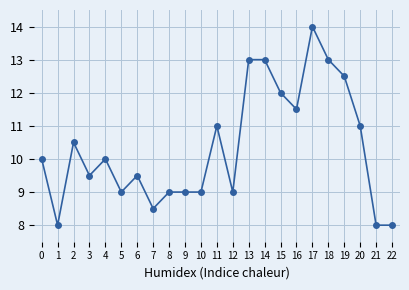

What is the sum of the values at 17 and 5?

23.0